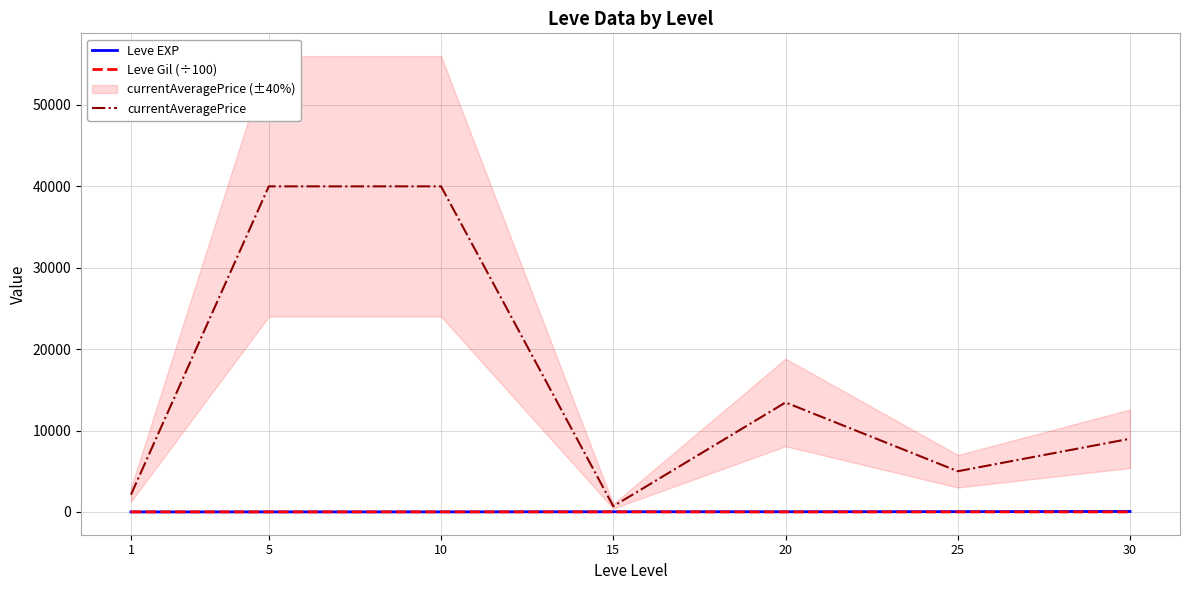

What is the difference between the maximum and minimum values in the currentAveragePrice series?

39301.3